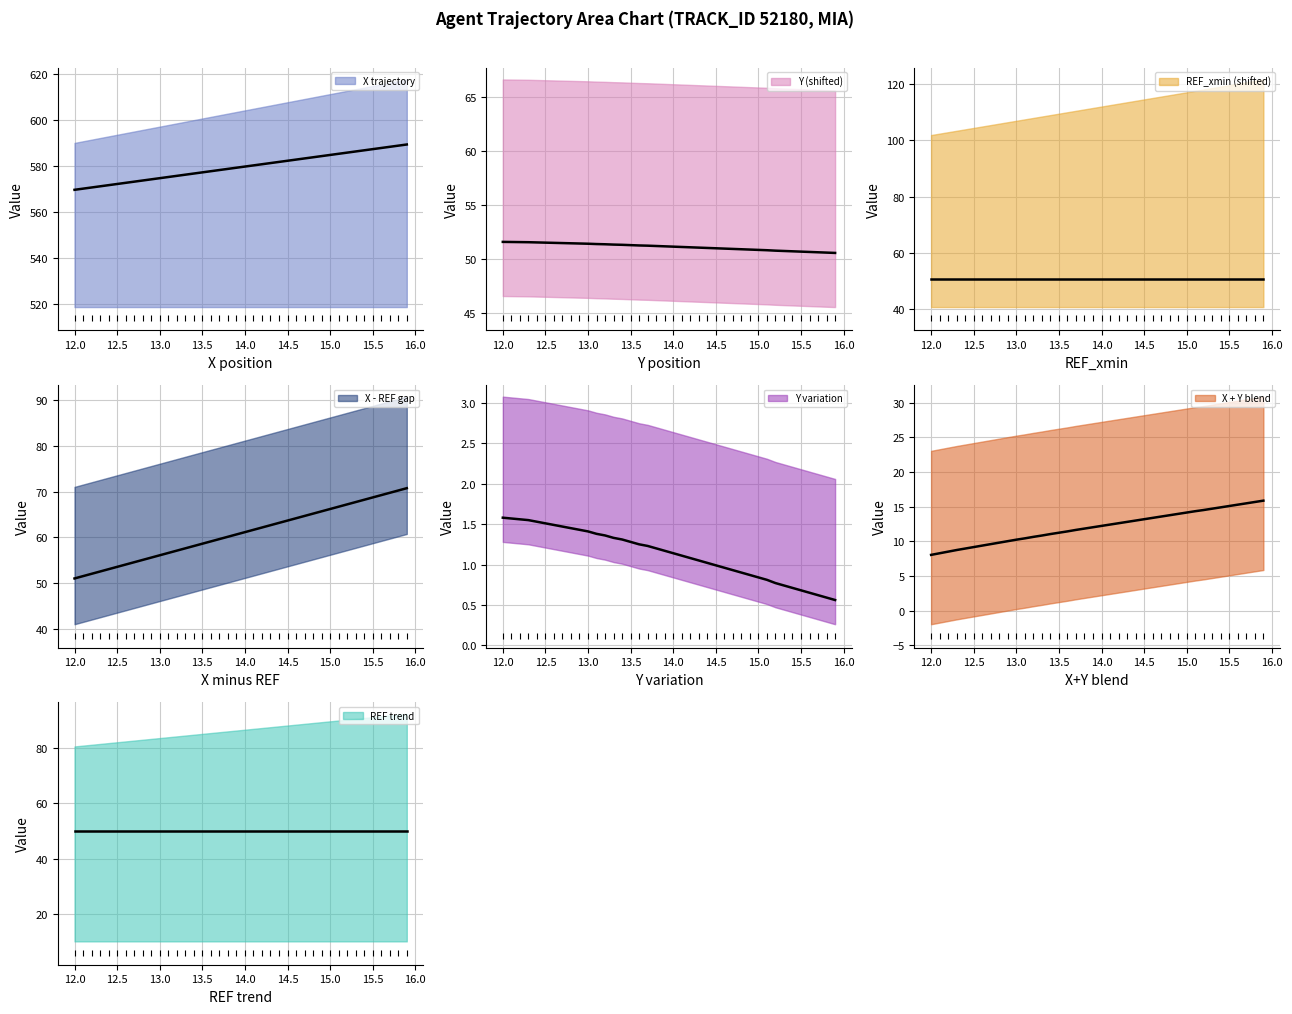

Does the chart have visible grid lines?

Yes